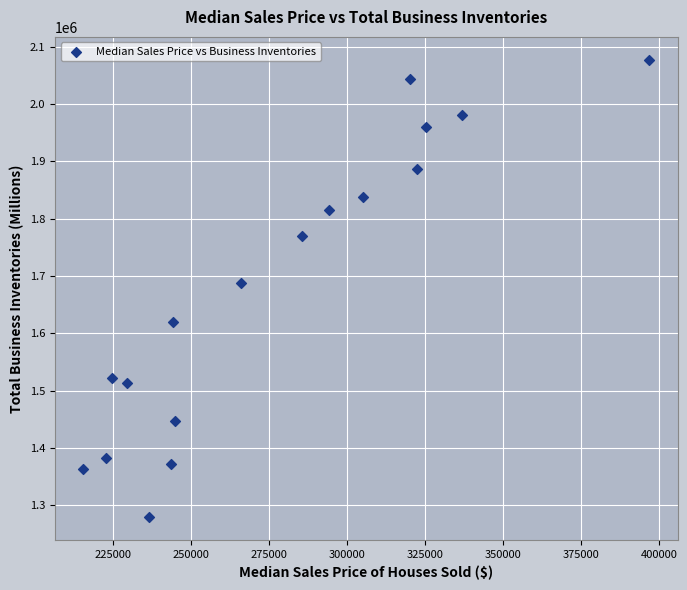

What Y value in the scatter plot is closest to 1677819?

1688290.7